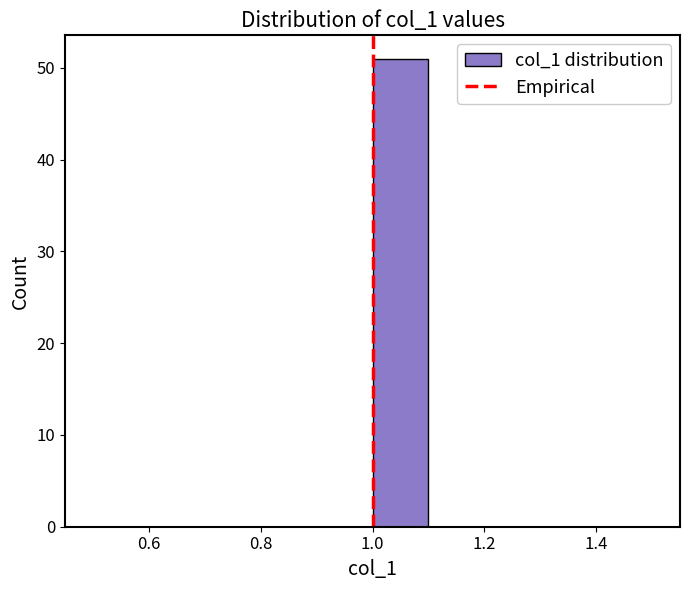

How tall is the bar that spans 1.0 to 1.1 on the x-axis? The values are not printed on the chart, so give them approximately, as read against the axis.

51